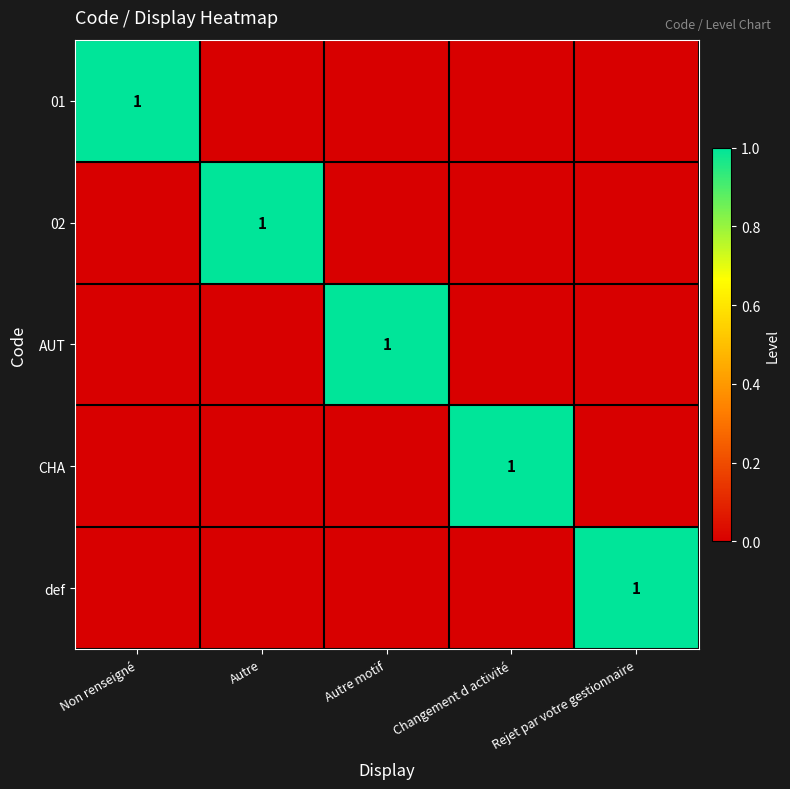

Count the number of categories in the chart.

5